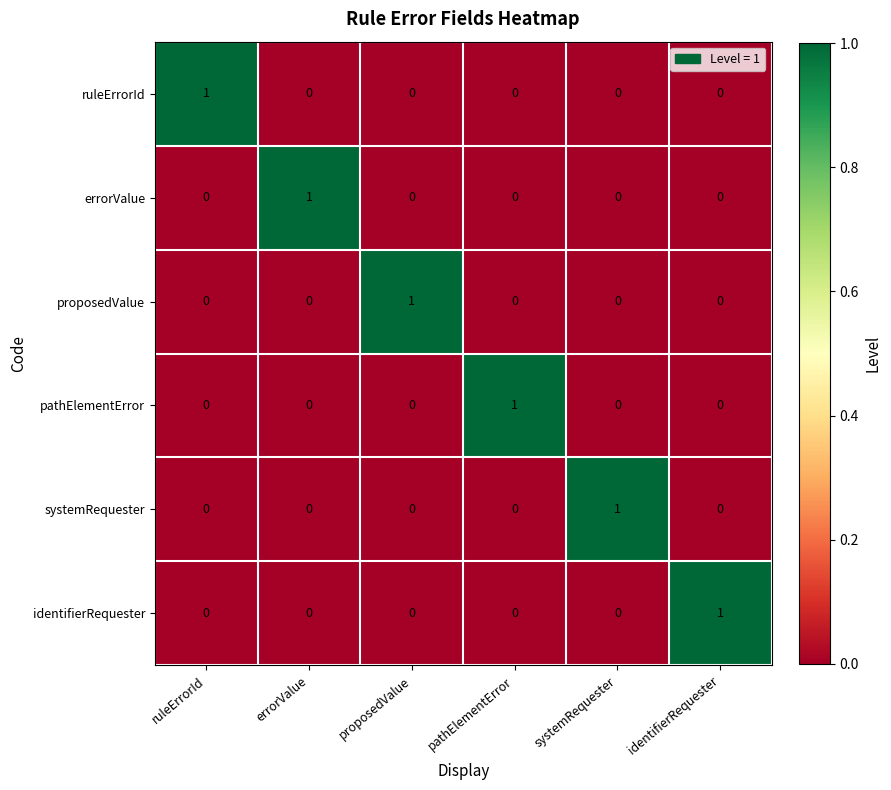

What is the total value across all series at errorValue?

1